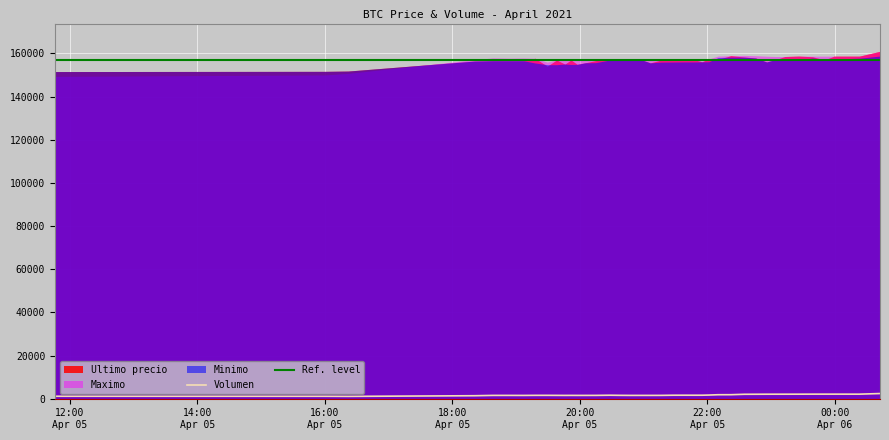

What is the label of the 26th point from the left?

2021-04-05 21:55:06